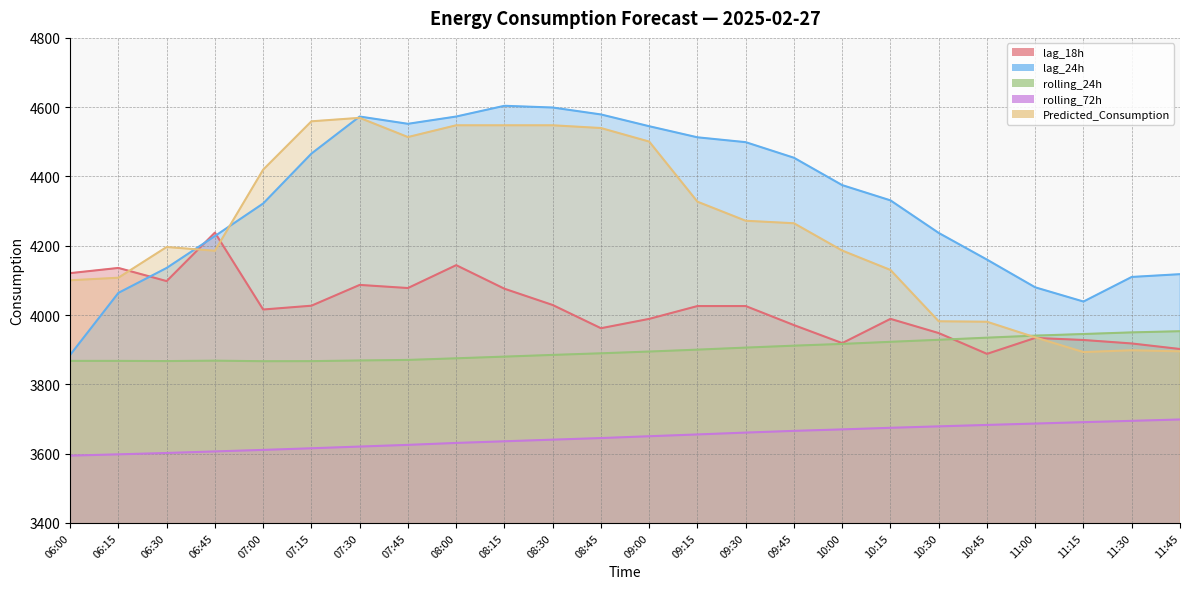

List the labels in order of rolling_72h value, smallest first.

06:00, 06:15, 06:30, 06:45, 07:00, 07:15, 07:30, 07:45, 08:00, 08:15, 08:30, 08:45, 09:00, 09:15, 09:30, 09:45, 10:00, 10:15, 10:30, 10:45, 11:00, 11:15, 11:30, 11:45